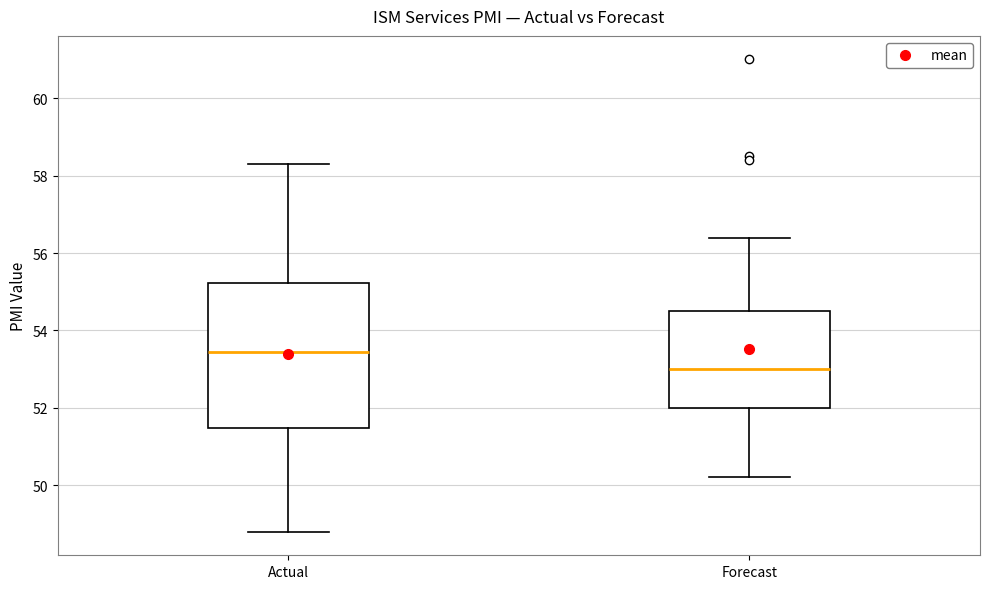

Which box's median line is the lowest?

Forecast